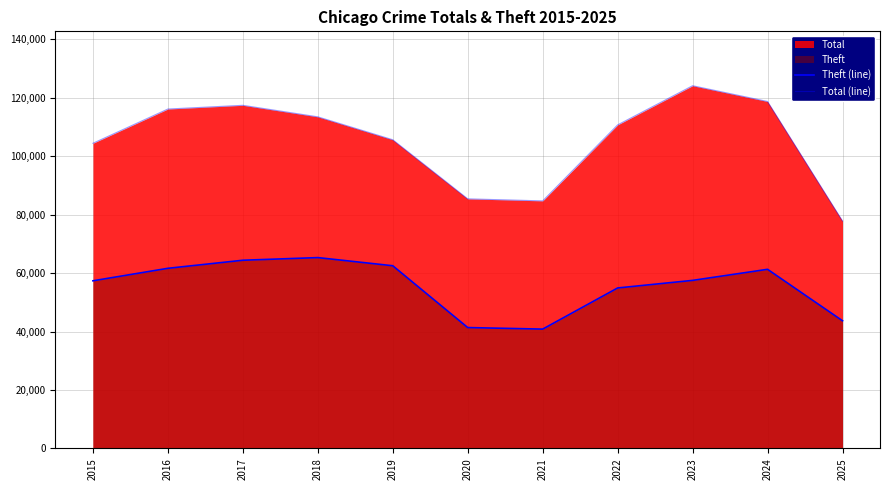

What is the sum of the Total (line) values at 2019 and 2023?

229717